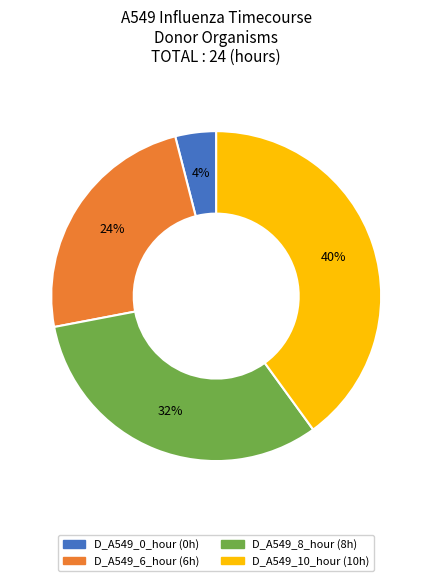

Does D_A549_0_hour account for over 50% of the chart?

No